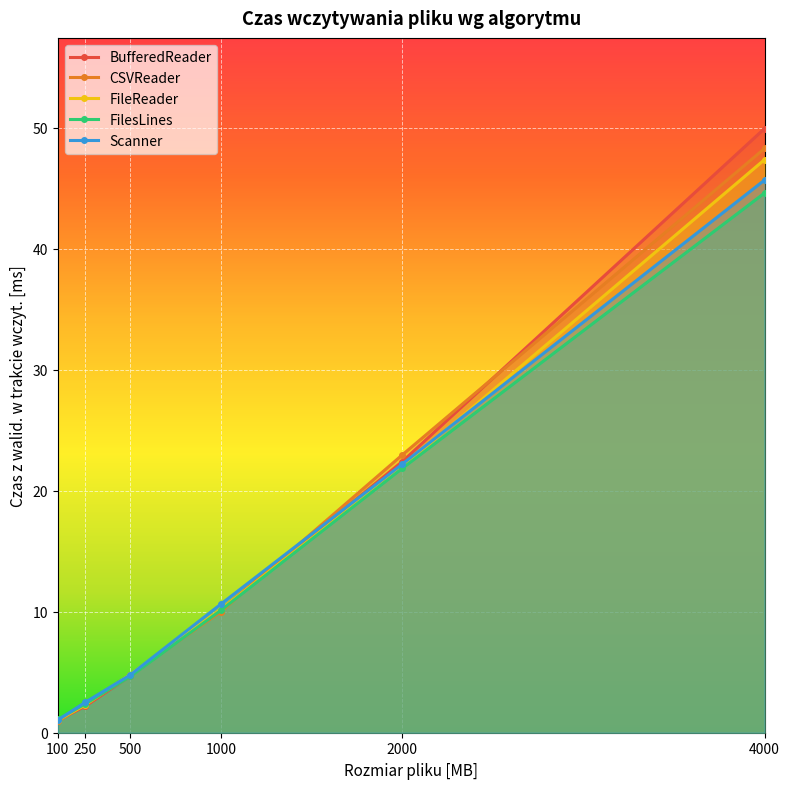

Which series ends up on top after the final intersection of BufferedReader and FilesLines?

BufferedReader